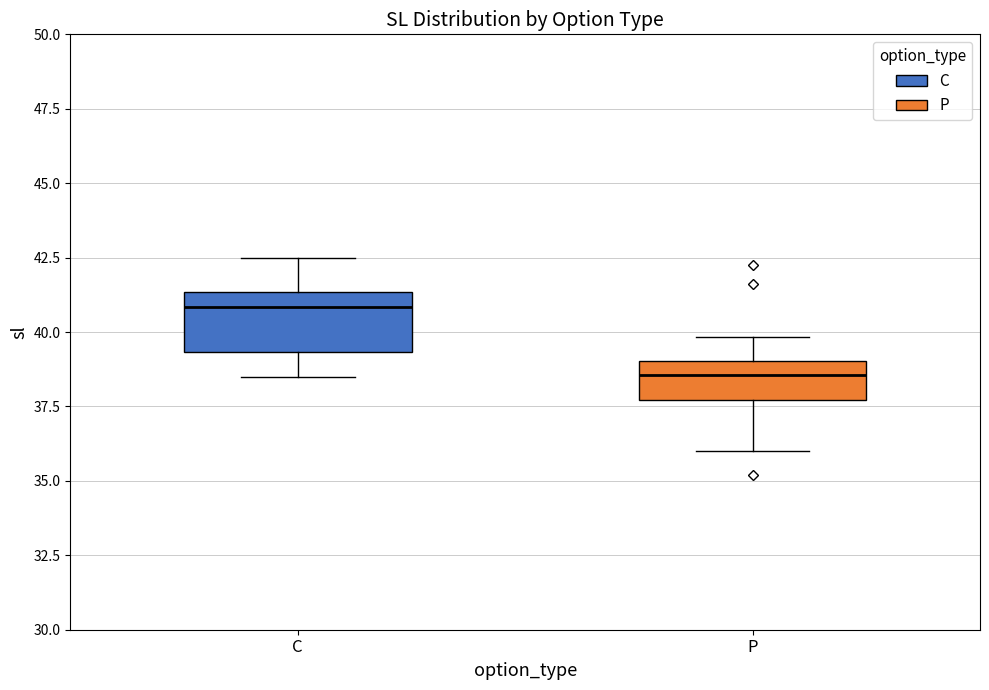

Reading left to right, transcribe this box plot: for each box, give where its median line is, the range the box spans, and where its two whiskers end, as read against the y-axis. The values are not printed on the chart, so give them approximately, as read against the axis.

C: median 41.0, box 39.5 to 41.5, whiskers 38.5 to 42.5
P: median 38.5, box 37.5 to 39.0, whiskers 36.0 to 40.0